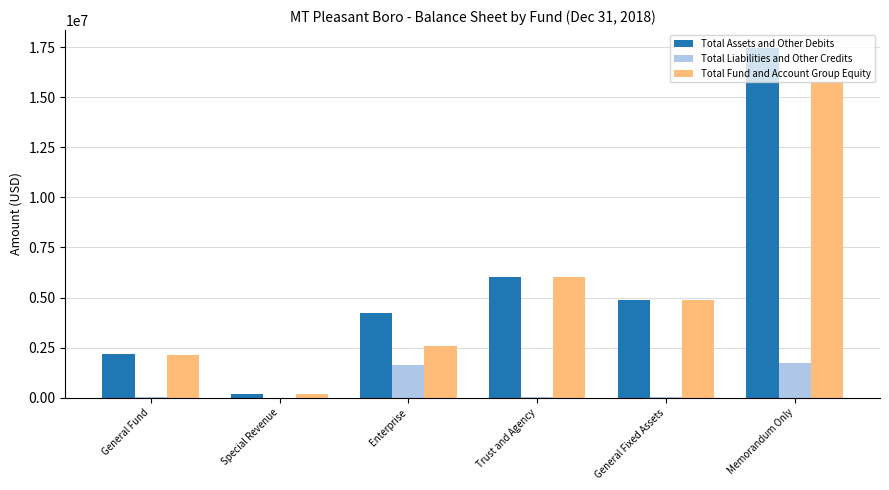

Which category has the highest value in the Total Fund and Account Group Equity series?

Memorandum Only